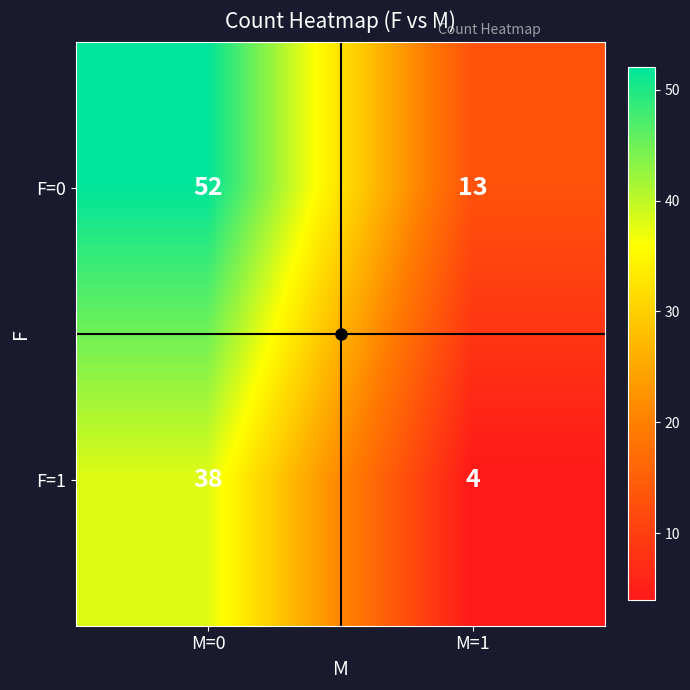

Read the F=0 value at M=1, to the nearest 10.

10